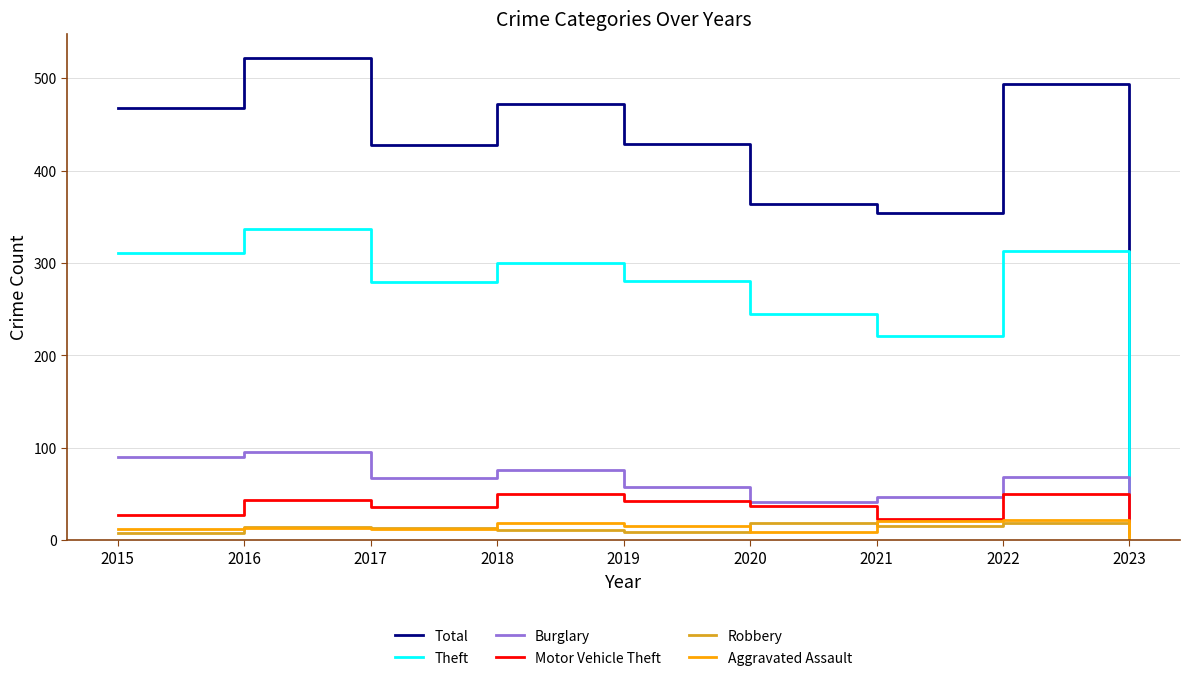

How many series are shown in this chart?

6